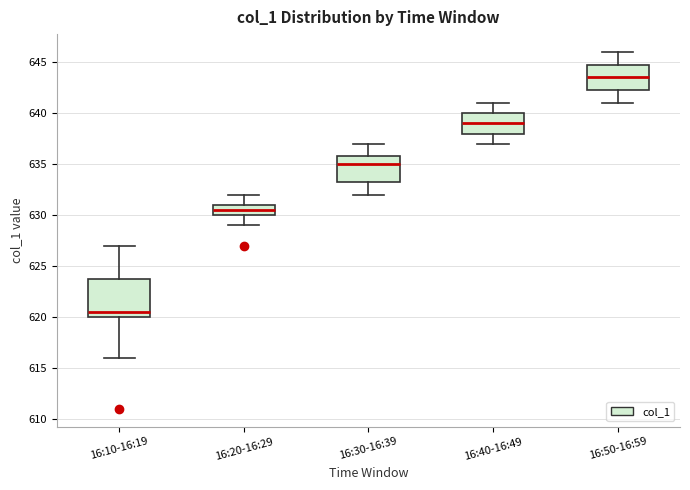

Which box's median line is the lowest?

16:10-16:19